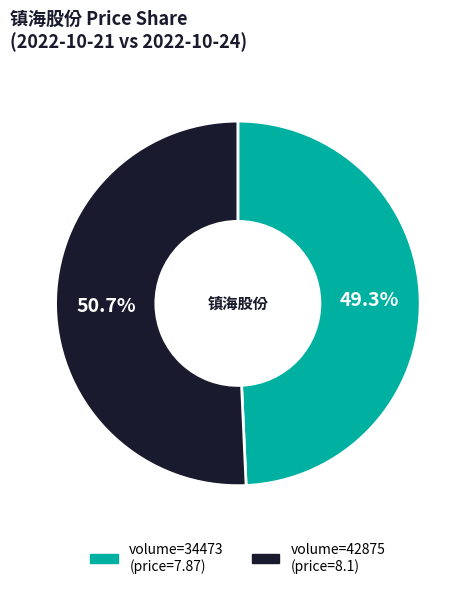

Does any single category account for the majority?

Yes